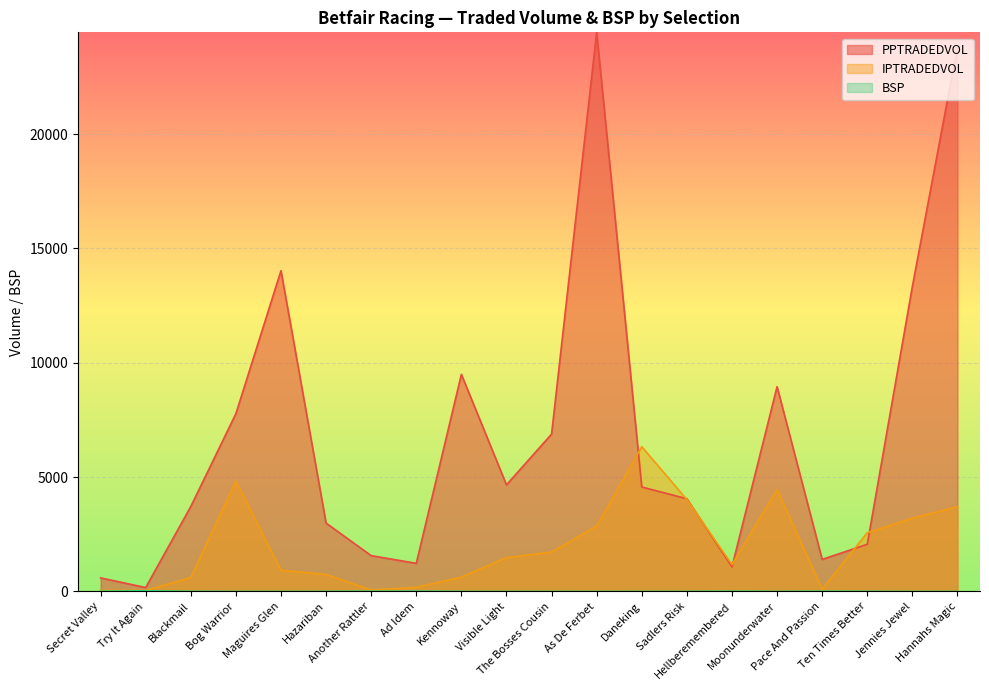

The IPTRADEDVOL series shows 3206.0 at Jennies Jewel. True or false?

True